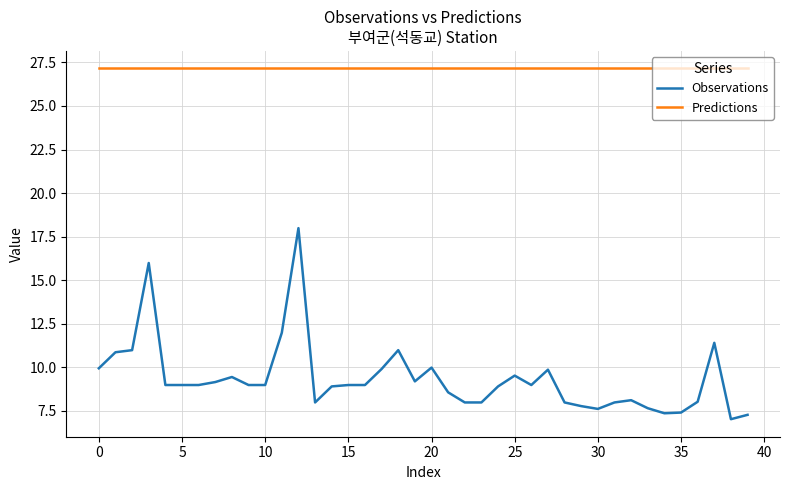

What is the minimum value for Observations?

7.0